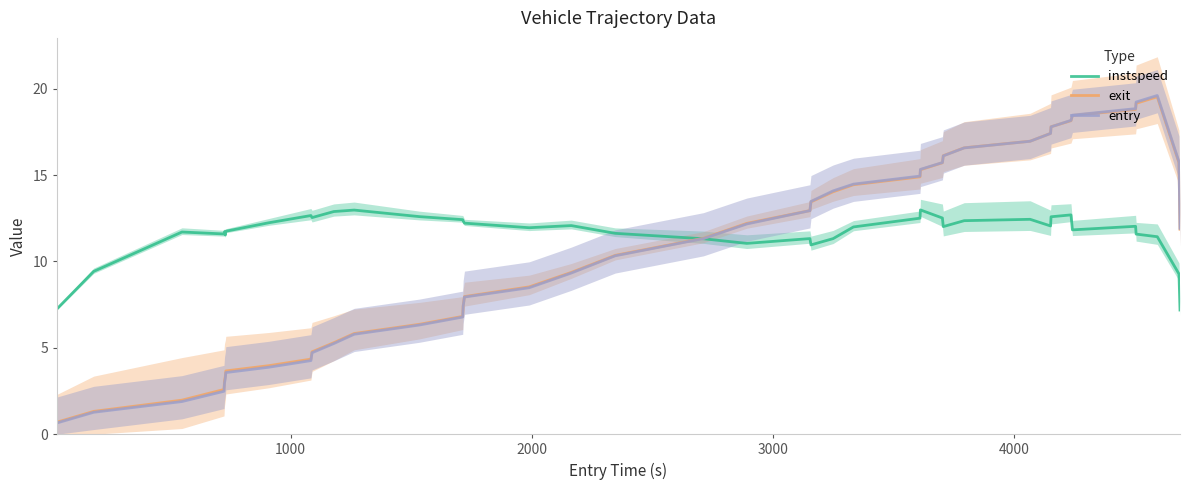

What is the maximum value for instspeed?

13.0